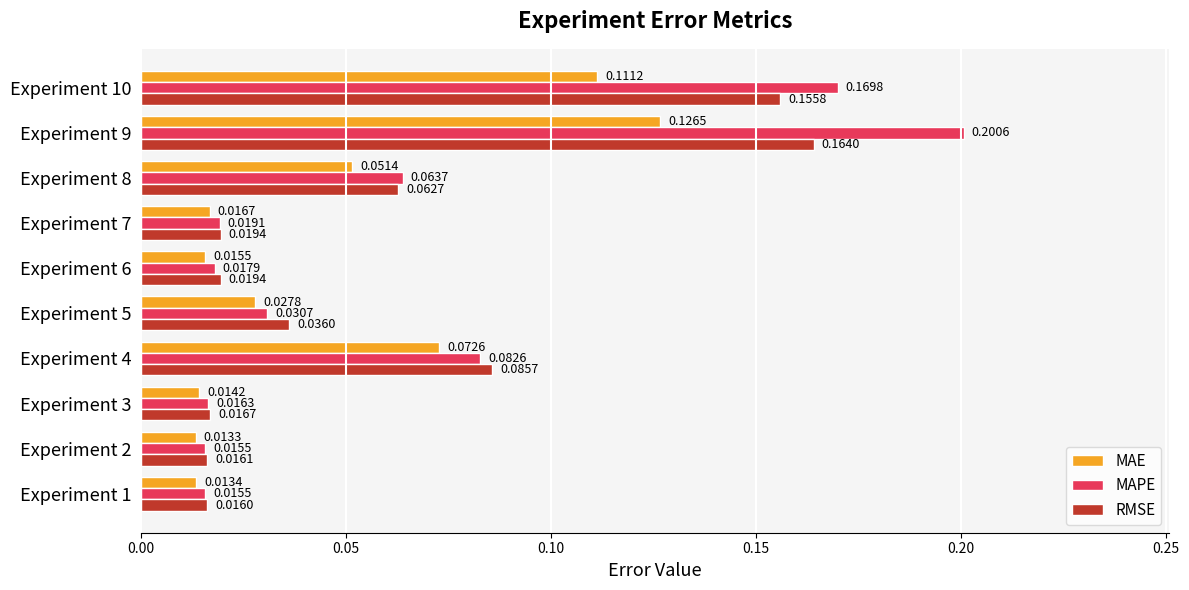

Rank the series at Experiment 7 from highest to lowest value.

RMSE, MAPE, MAE